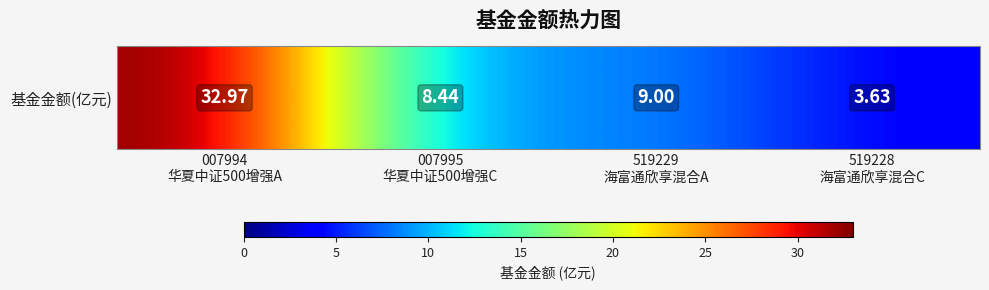

Reading left to right, transcribe all the data shown in this chart.

007994
华夏中证500增强A=33.0	007995
华夏中证500增强C=8.4	519229
海富通欣享混合A=9.0	519228
海富通欣享混合C=3.6